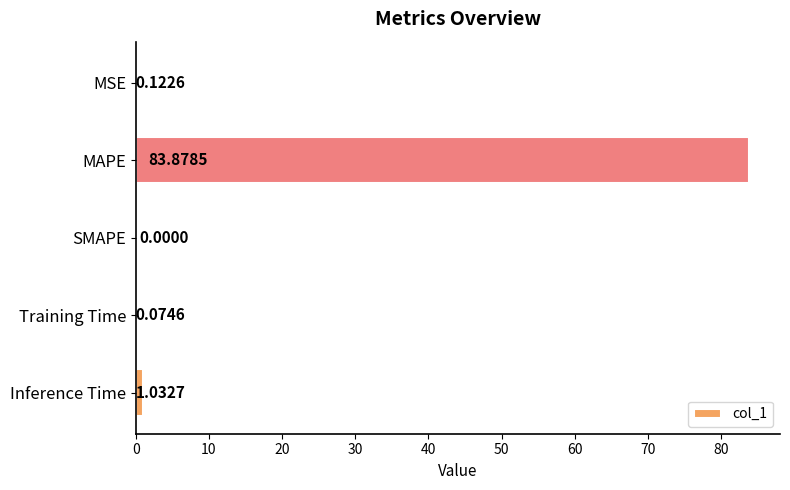

What is the sum of all values?

85.1